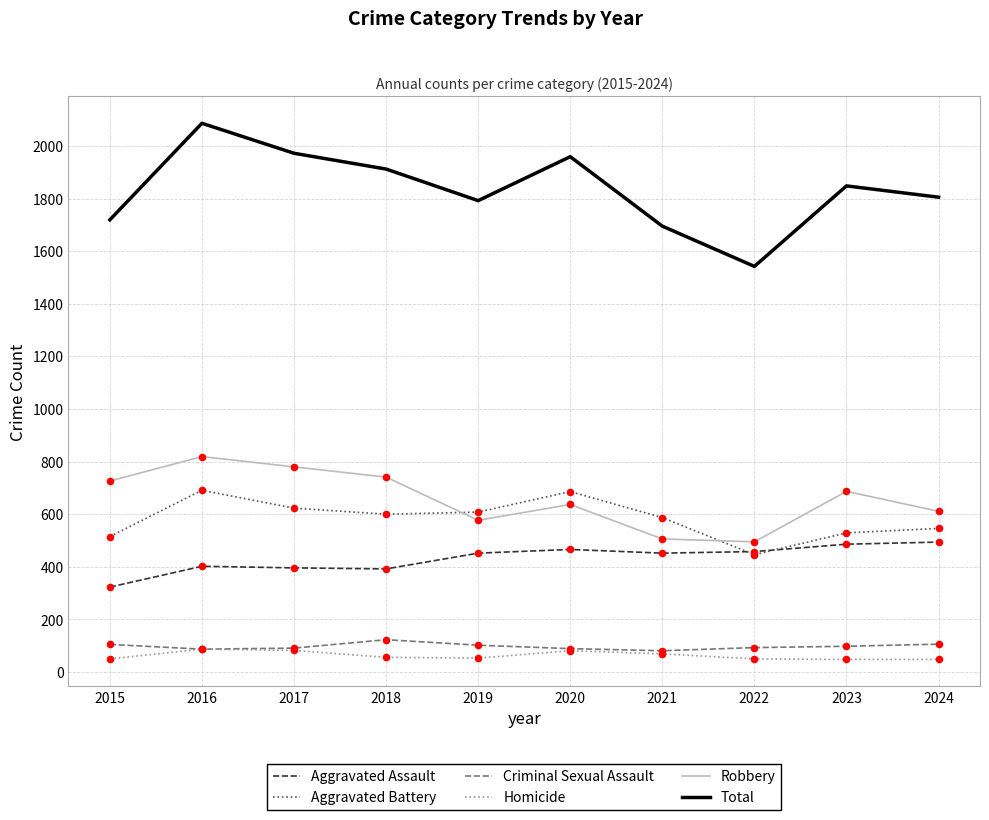

What is the total value across all series at 2018?

3824